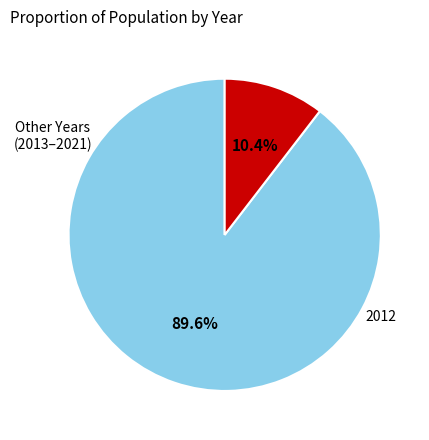

Does any single category account for the majority?

Yes